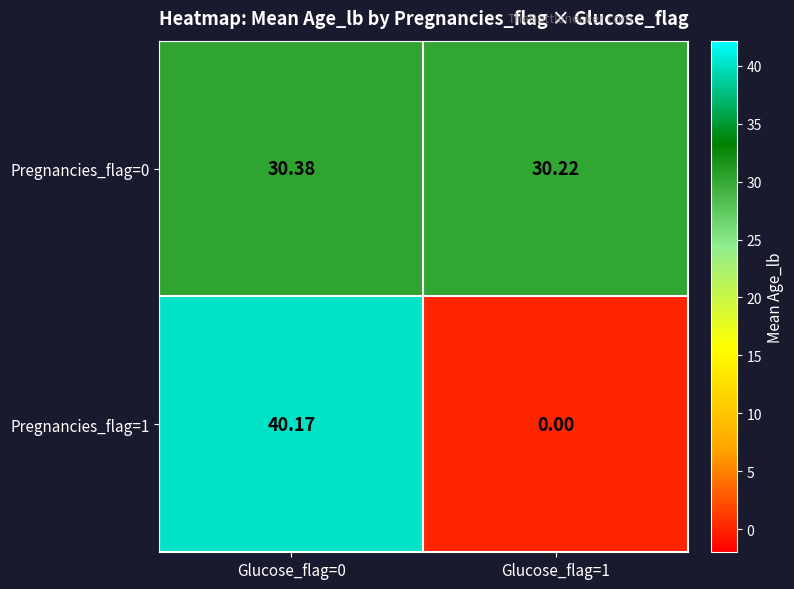

Is the value of Pregnancies_flag=1 at Glucose_flag=1 greater than the value of Pregnancies_flag=0 at Glucose_flag=1?

No